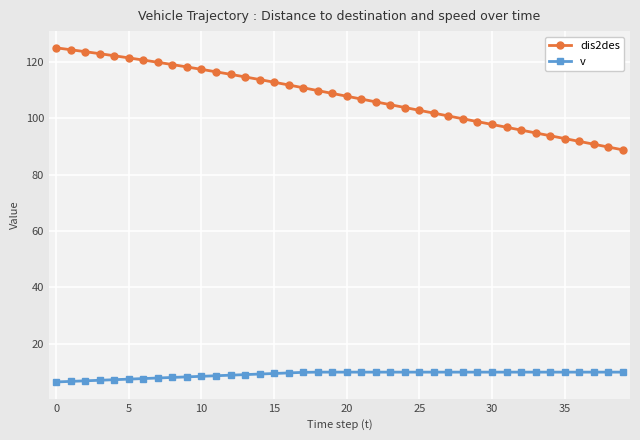

True or false: dis2des and v intersect in this chart.

False